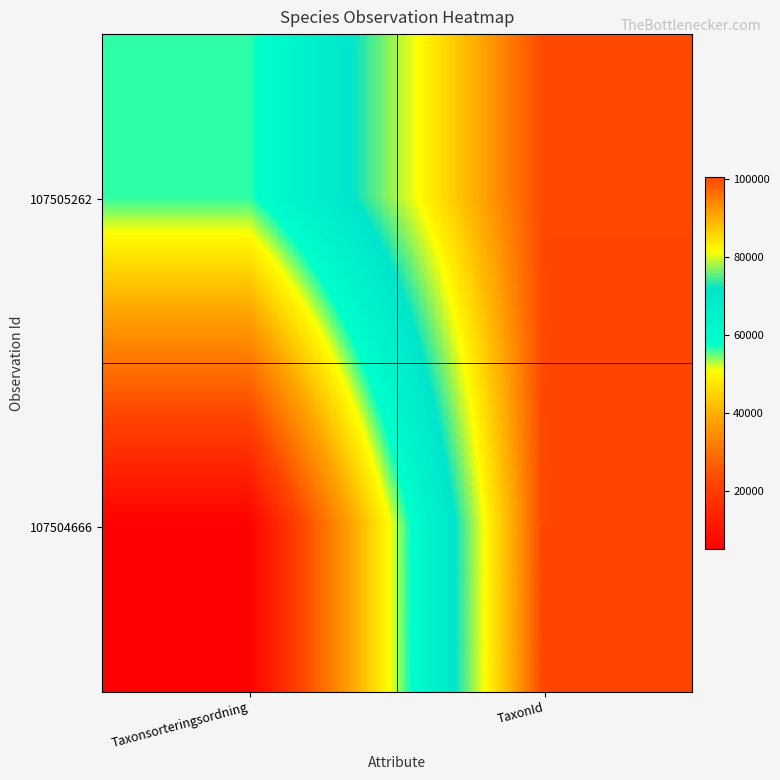

At how many categories does at least one series exceed 68274?

1